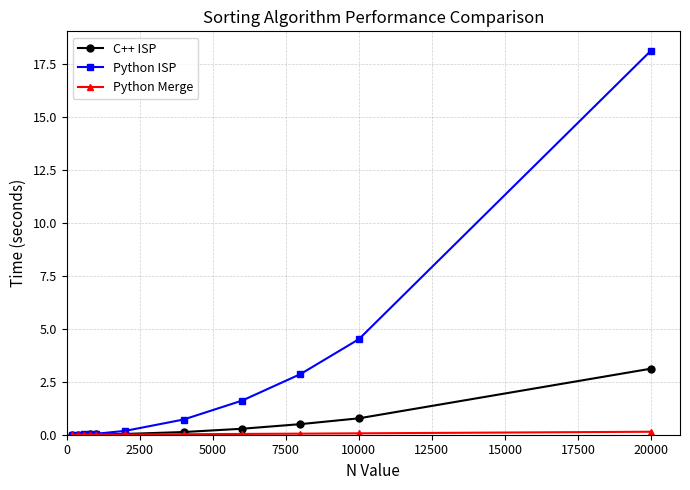

How many distinct data groups are displayed?

3